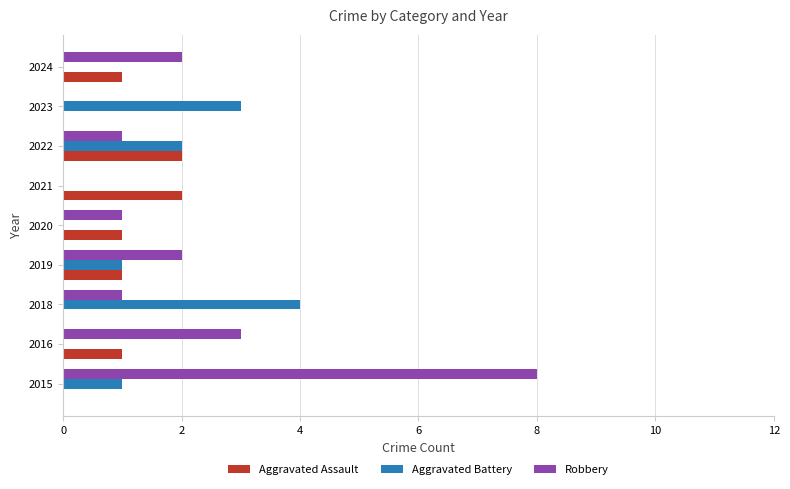

What is the sum of all Aggravated Battery values?

11